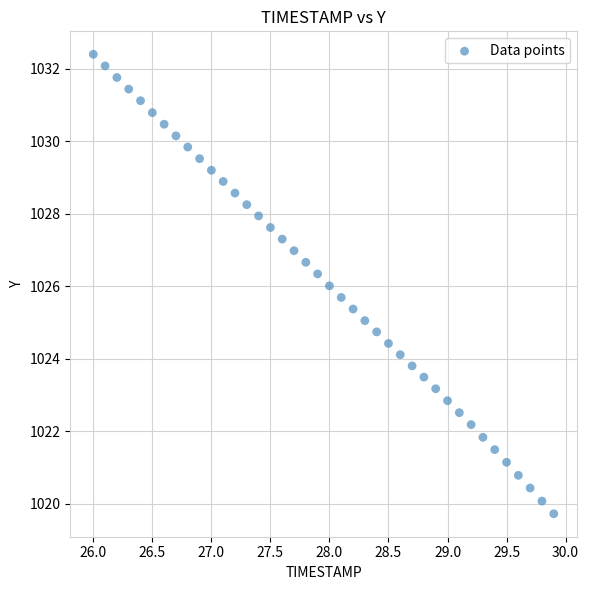

What is the range of Y values (max minus min)?

12.7